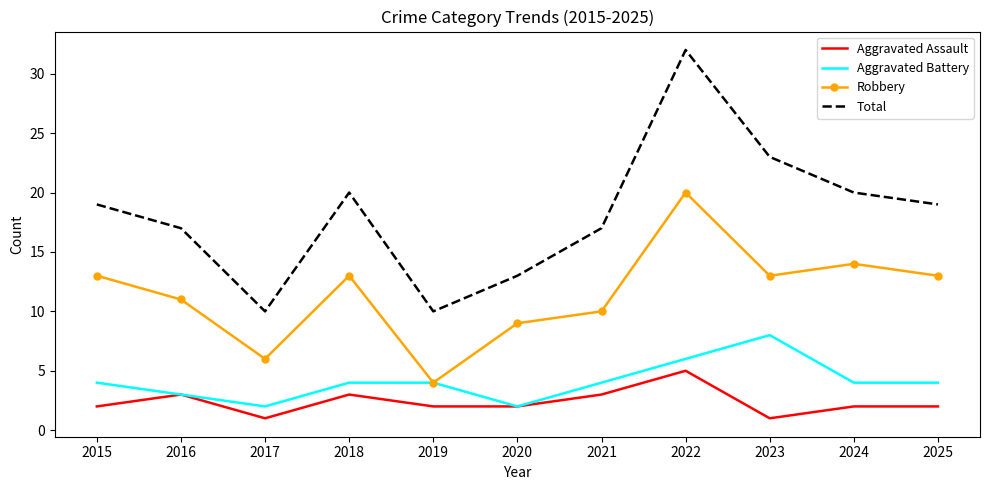

What is the total value across all series at 2022?

63